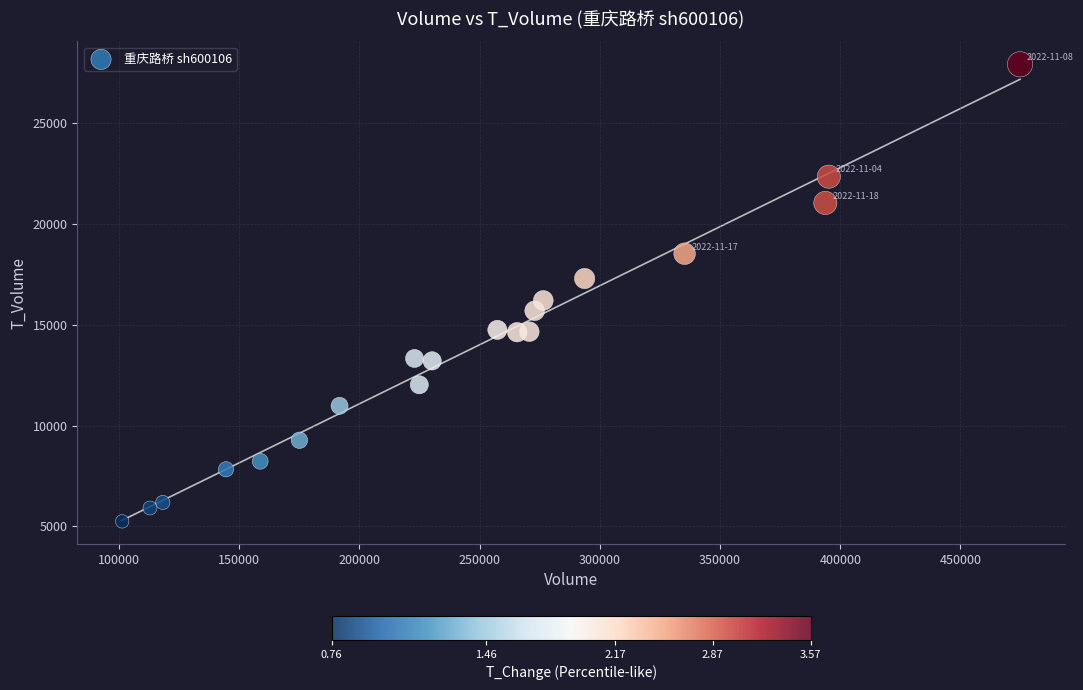

What is the range of Y values (max minus min)?

22649